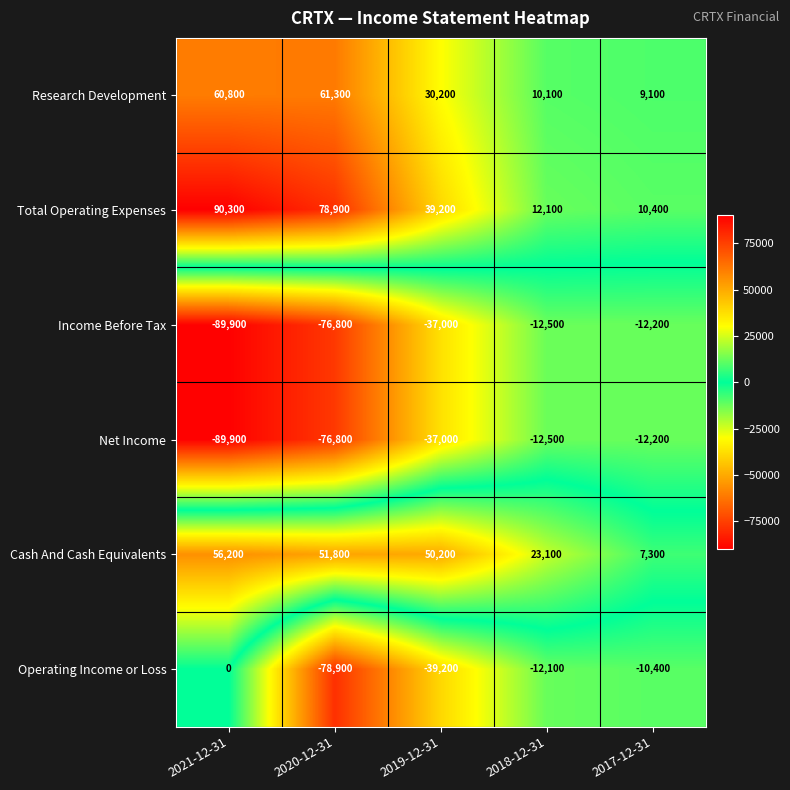

Which series has the largest range (max minus min)?

Total Operating Expenses